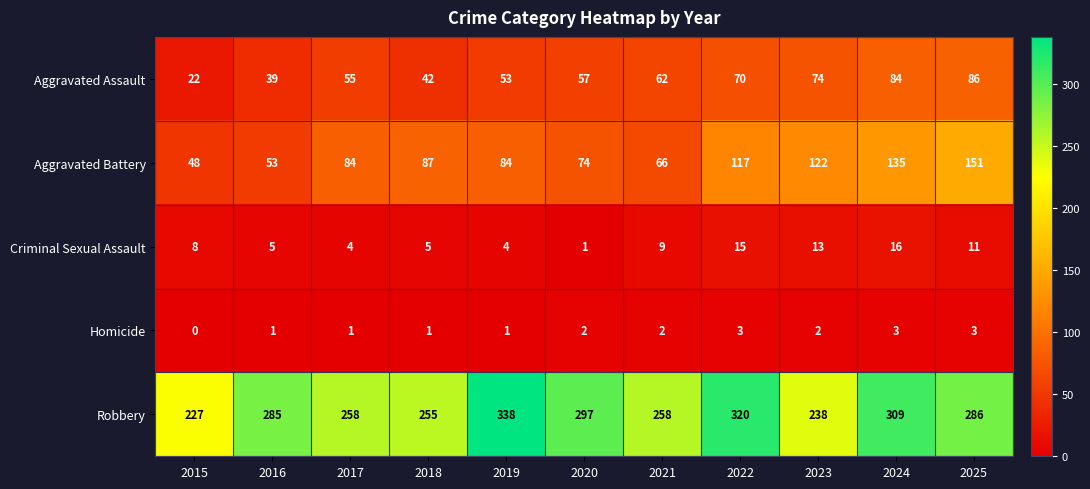

What is the difference between the Aggravated Battery values at 2018 and 2020?

13